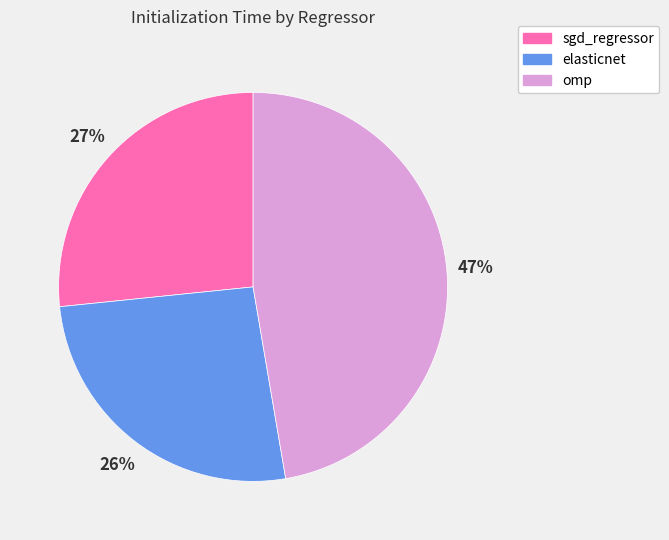

What percentage is the omp slice, to the nearest percent?

47%